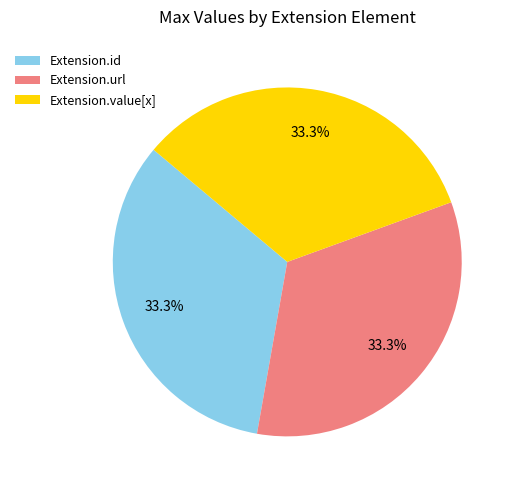

Combined, do Extension.value[x] and Extension.url account for over 50%?

Yes